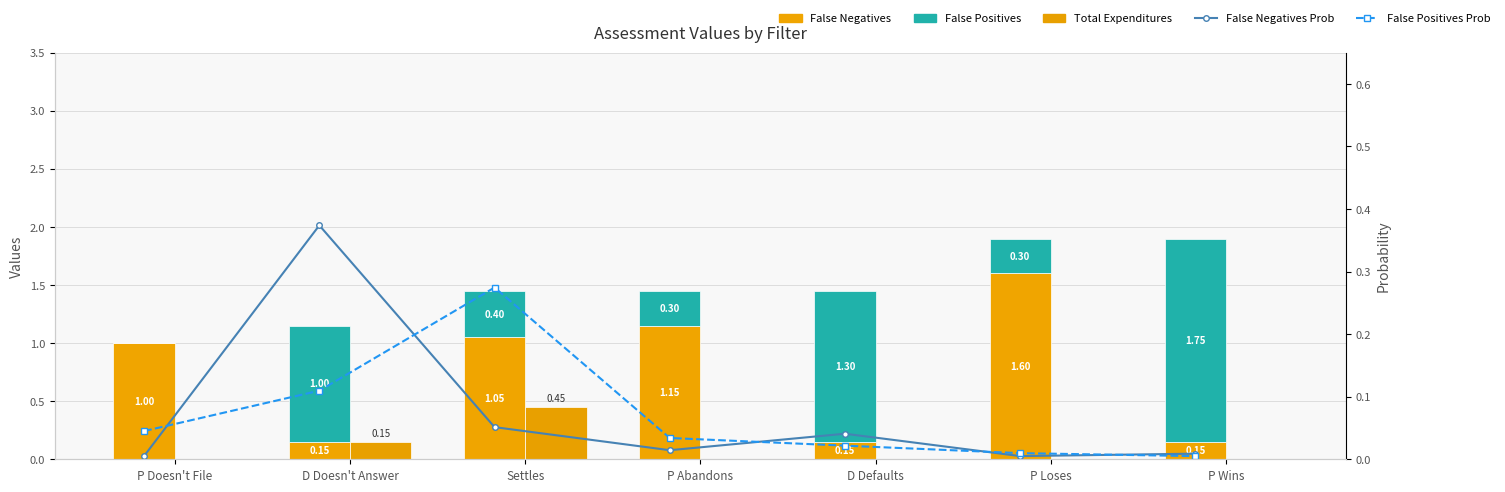

What position from the left is D Defaults?

5